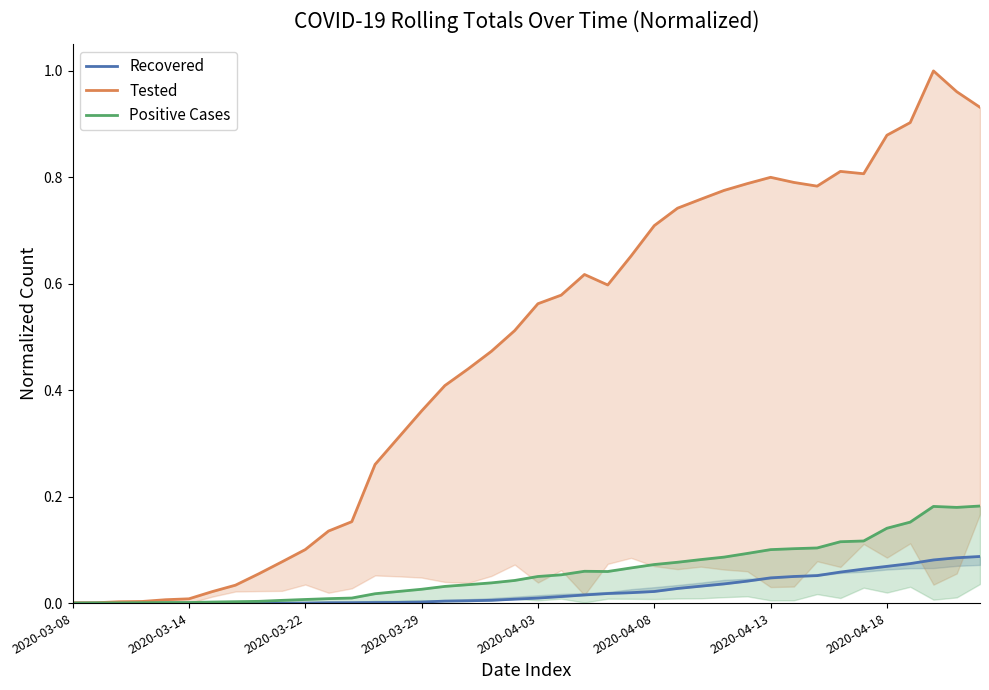

What is the sum of all Tested values?

18.8